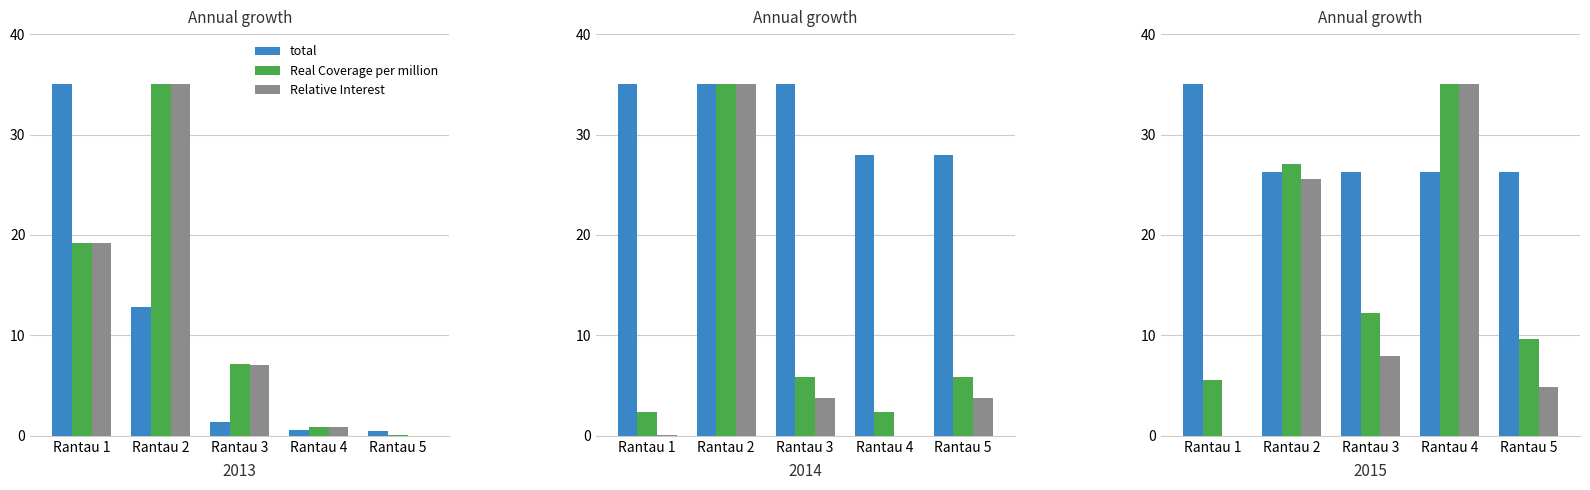

What is the difference between the maximum and second lowest values in the Real Coverage per million series?

25.3